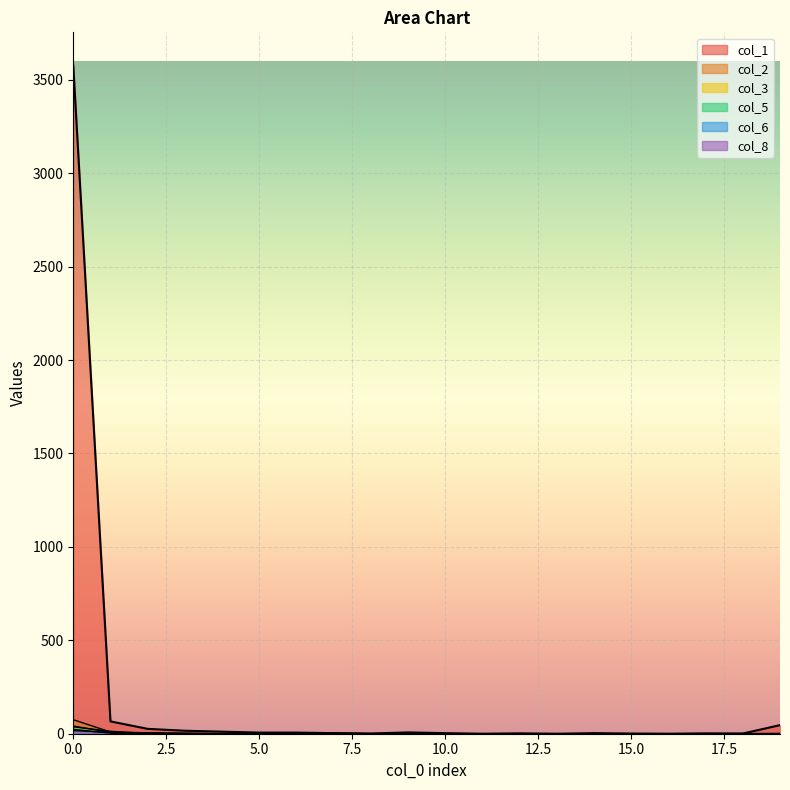

True or false: col_3 and col_1 intersect in this chart.

False